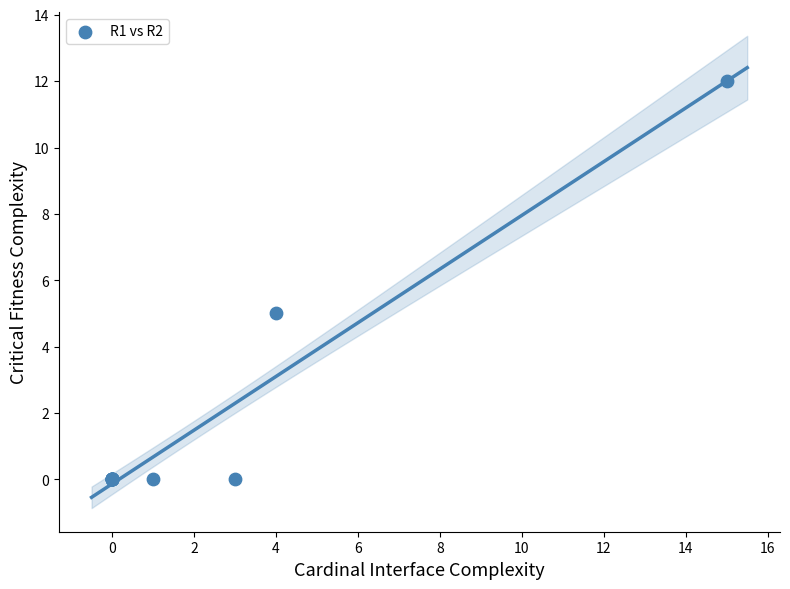

What Y value in the scatter plot is closest to 6?

5